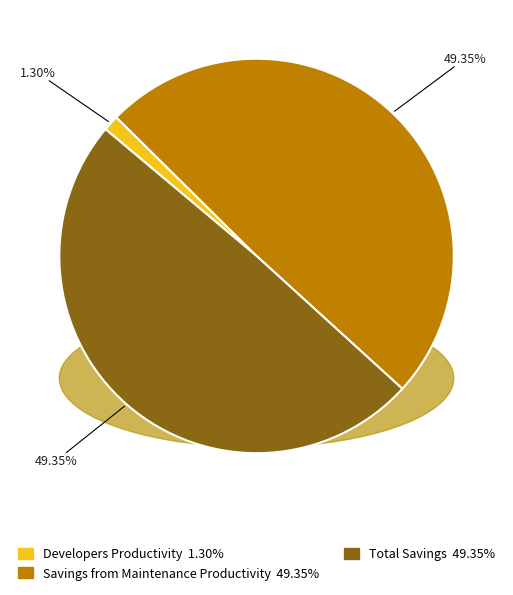

How much of the chart is everything except Developers Productivity?

98.7%